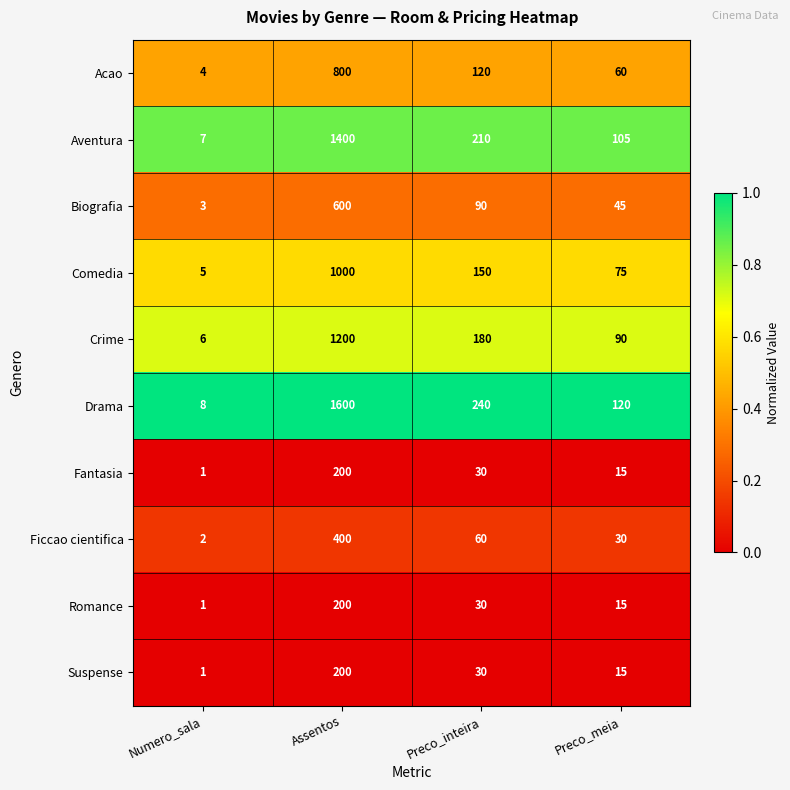

True or false: Suspense has a value of 1 at Numero_sala.

True